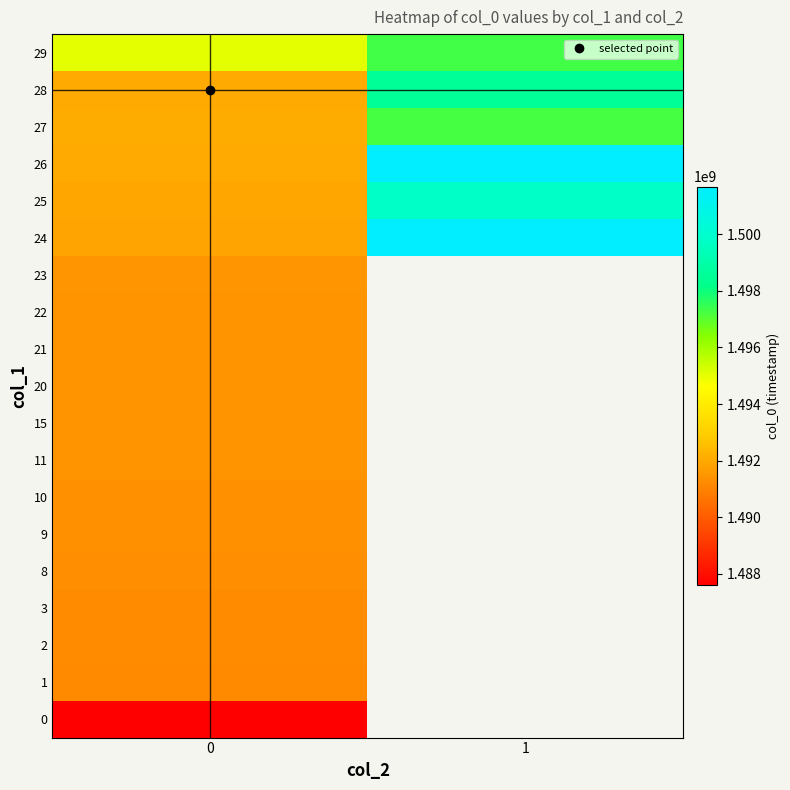

The value of row_1 at 0 is 1987092588.4. True or false?

False